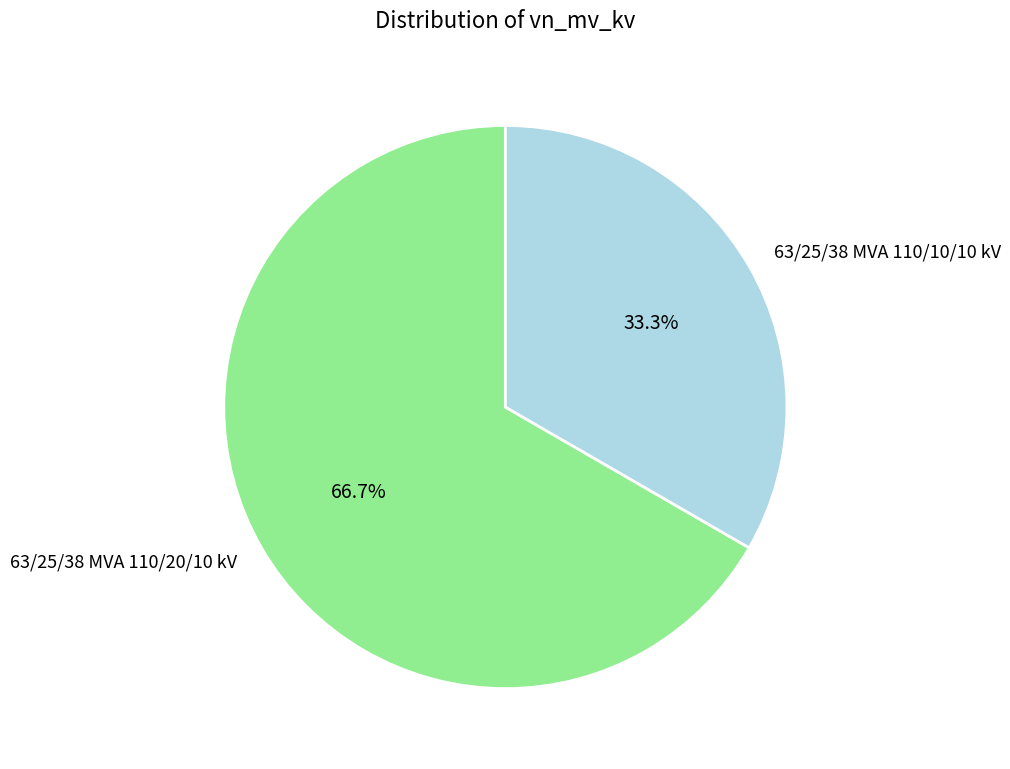

Rank the categories by value from highest to lowest.

63/25/38 MVA 110/20/10 kV, 63/25/38 MVA 110/10/10 kV